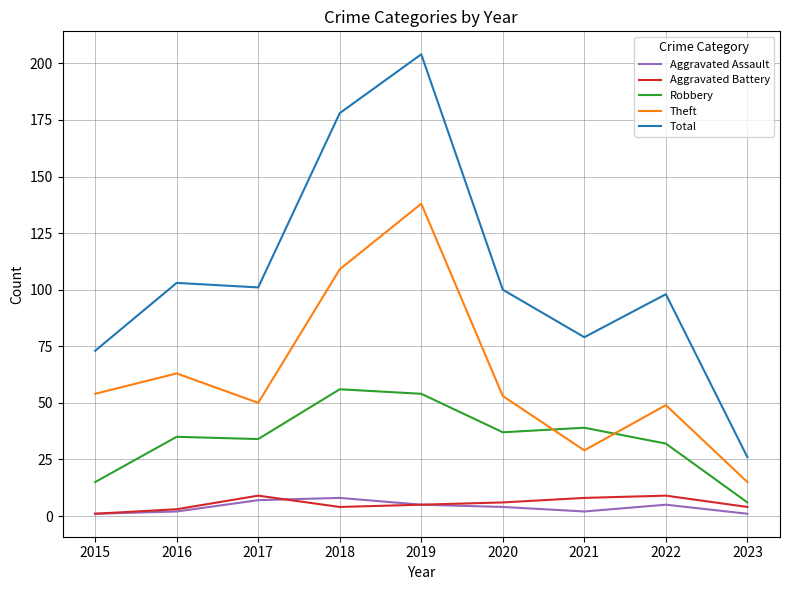

Where does the Aggravated Assault series first go above 4?

2017